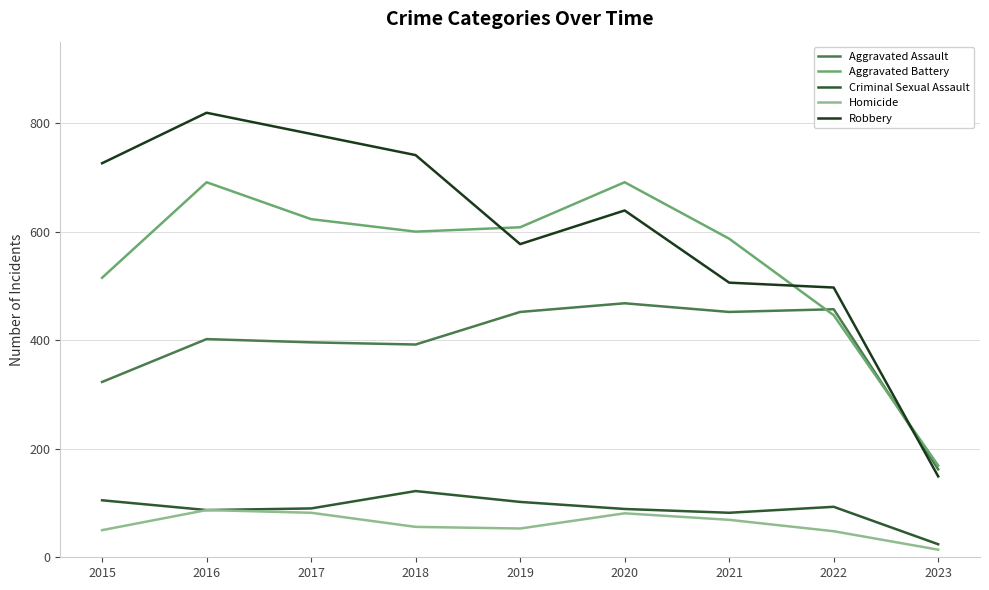

What is the sum of the Criminal Sexual Assault values at 2016 and 2022?

180